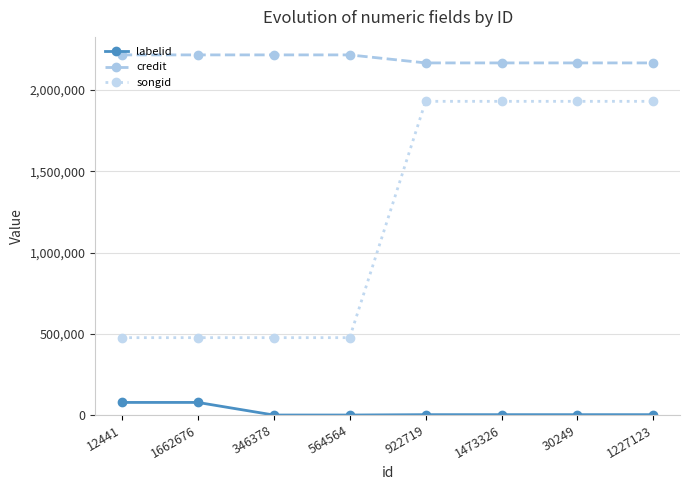

Rank the series at 12441 from highest to lowest value.

credit, songid, labelid